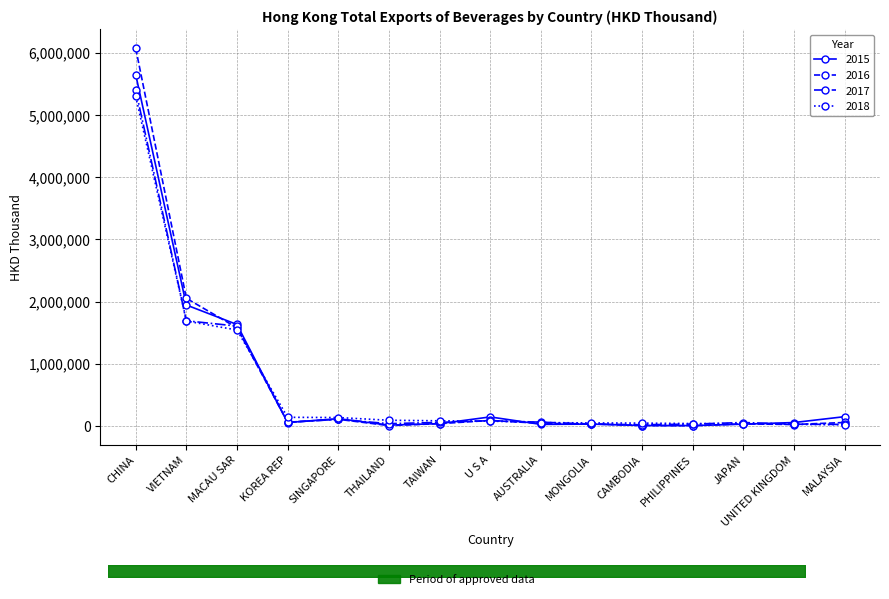

Where is the first local minimum for 2017?

KOREA REP